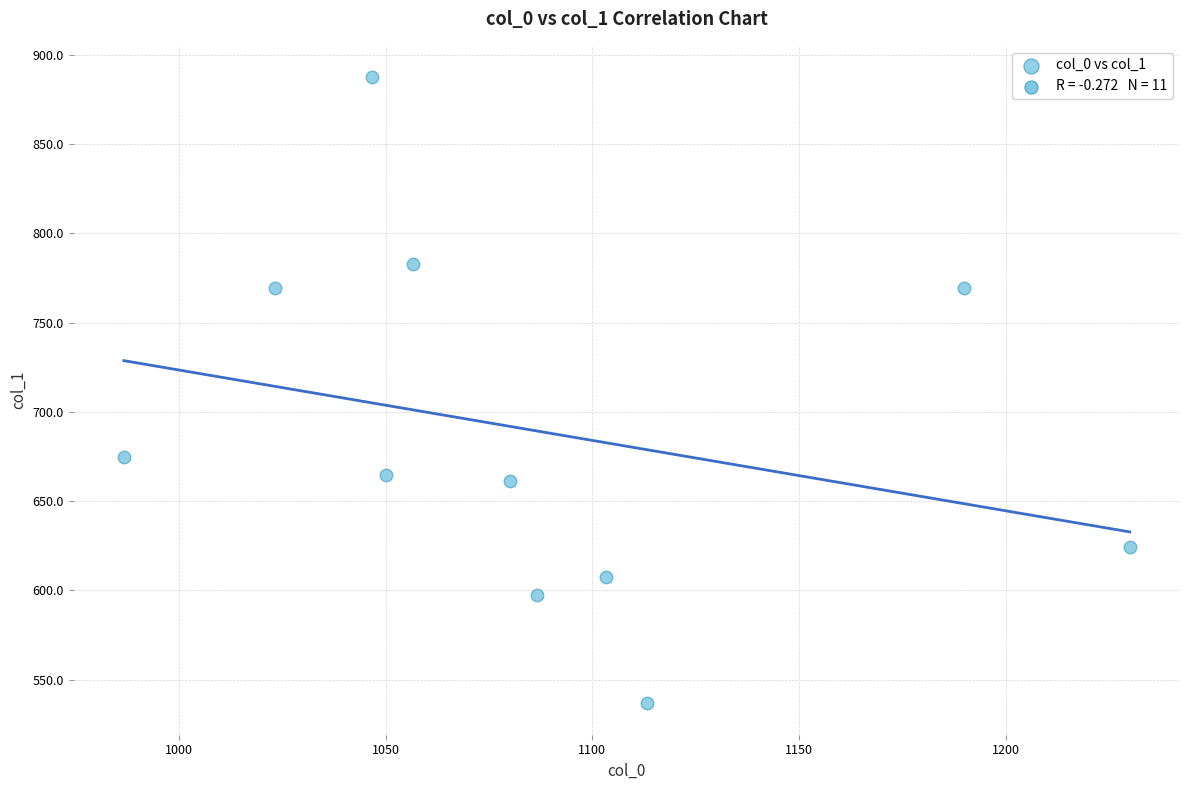

What Y value in the scatter plot is closest to 712?

675.0